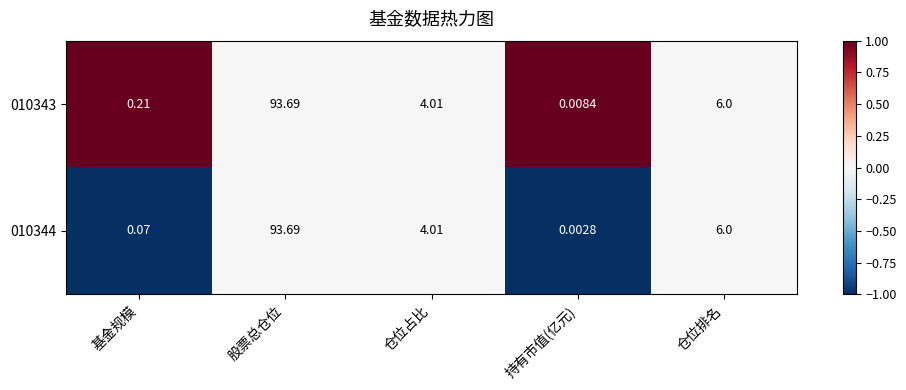

Is the value of 010343 at 股票总仓位 greater than the value of 010344 at 仓位占比?

Yes